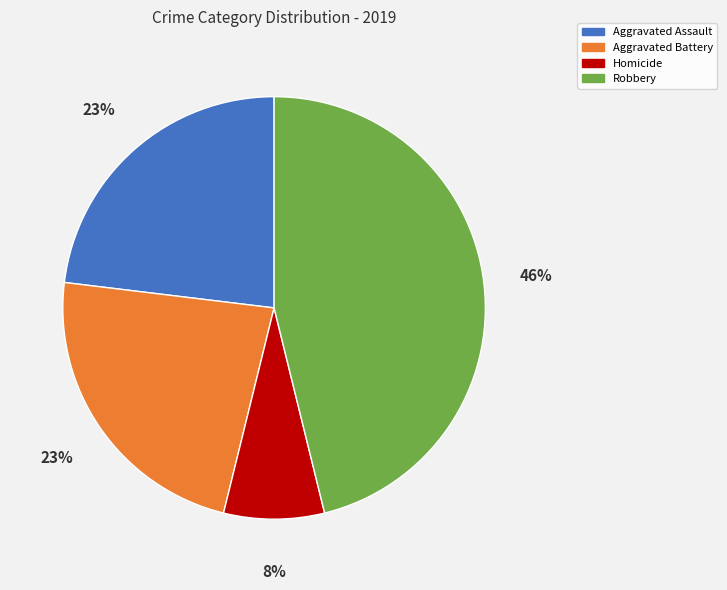

What is the largest slice in the pie chart?

Robbery